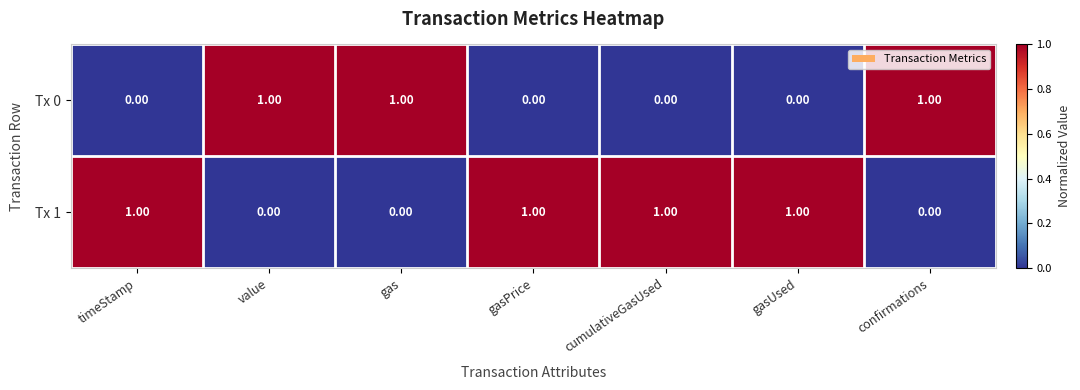

At gasUsed, list the series in order from largest to smallest.

Tx 1, Tx 0